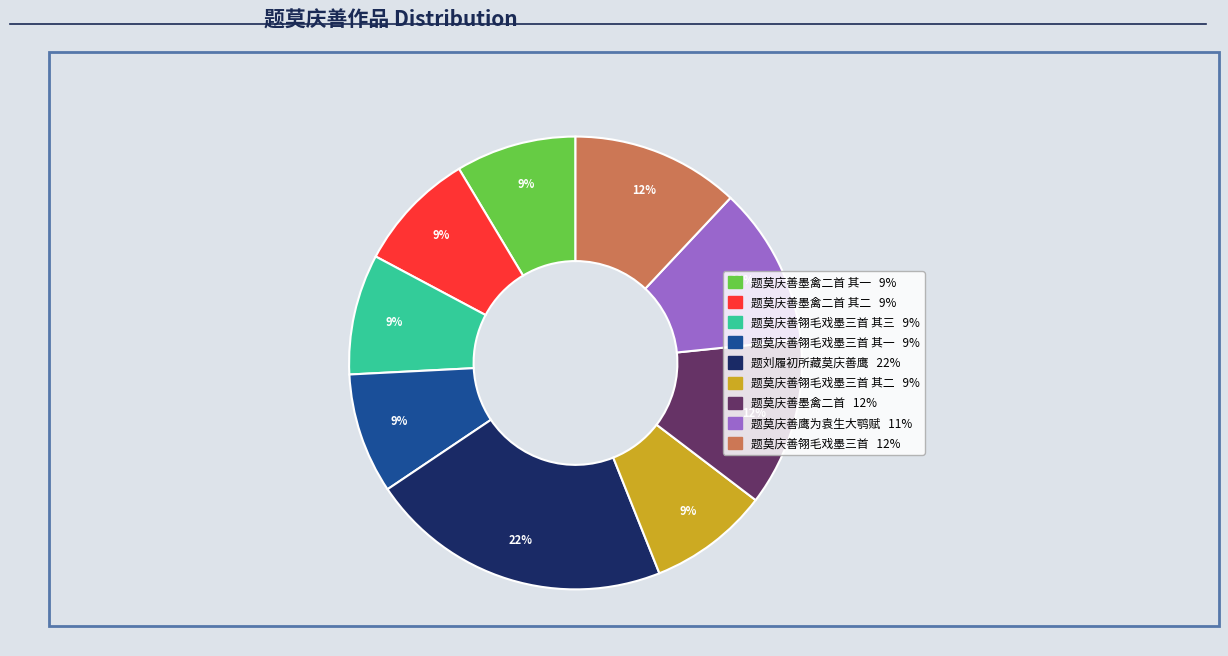

Does any single category account for the majority?

No